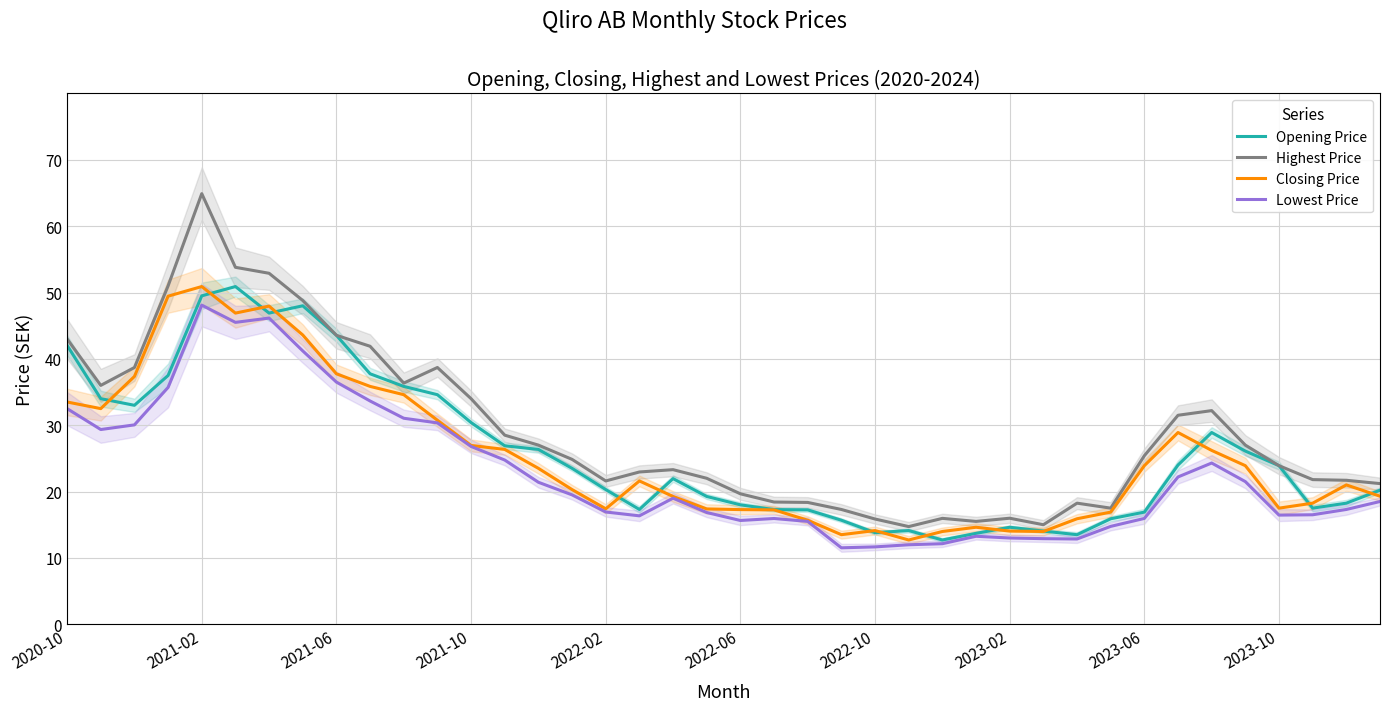

What is the minimum value for Lowest Price?

11.5